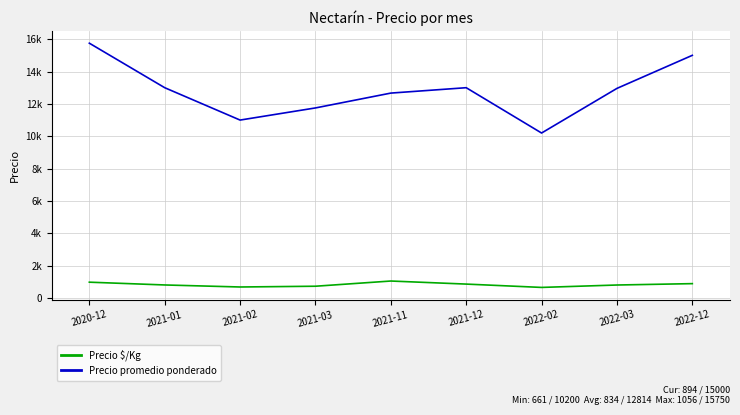

What is the sum of the Precio $/Kg values at 2022-12 and 2021-12?

1761.0